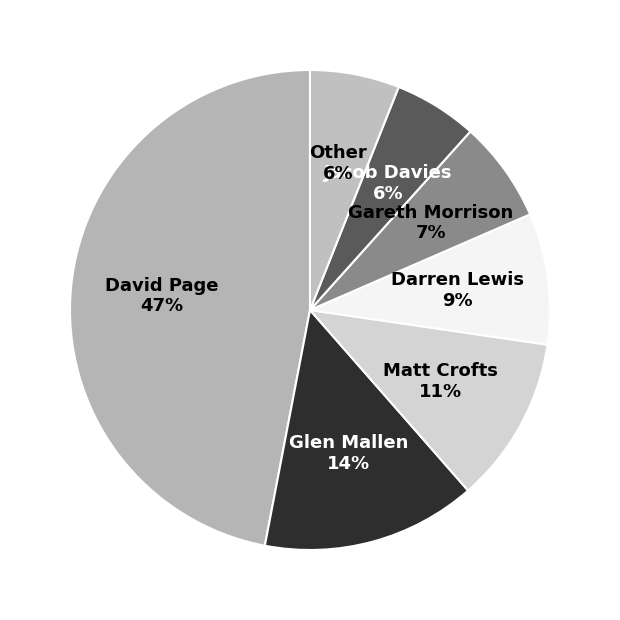

Count the number of slices in the pie.

7